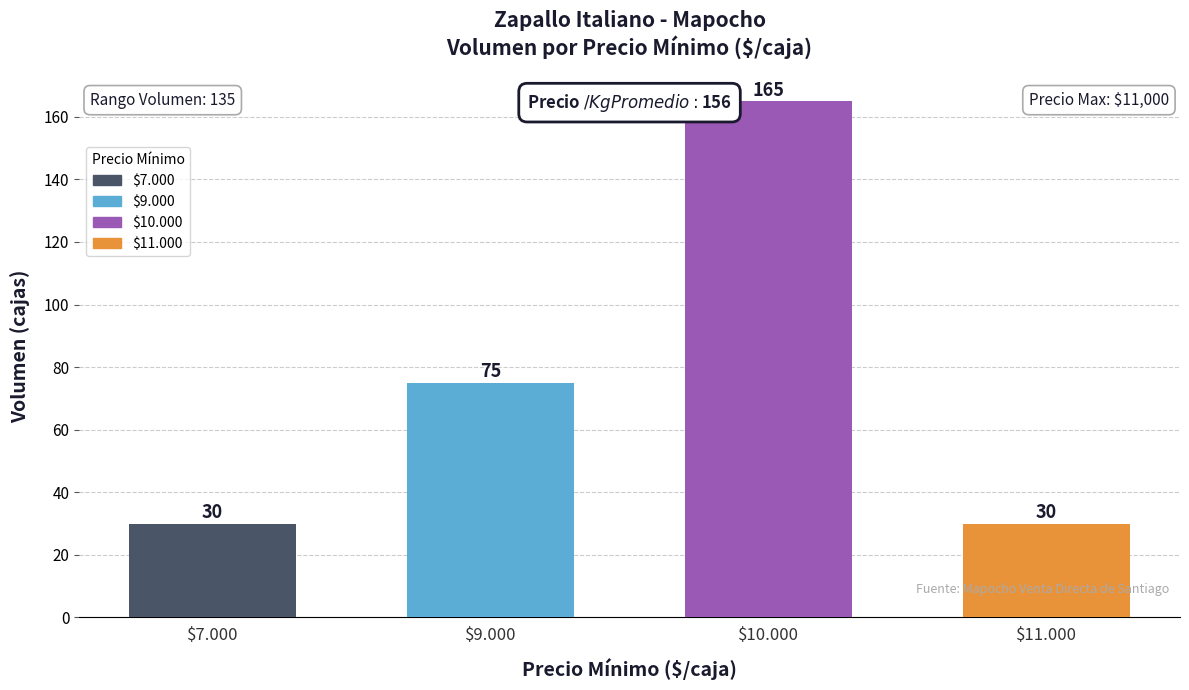

The chart shows a value of 29 at $9.000. True or false?

False